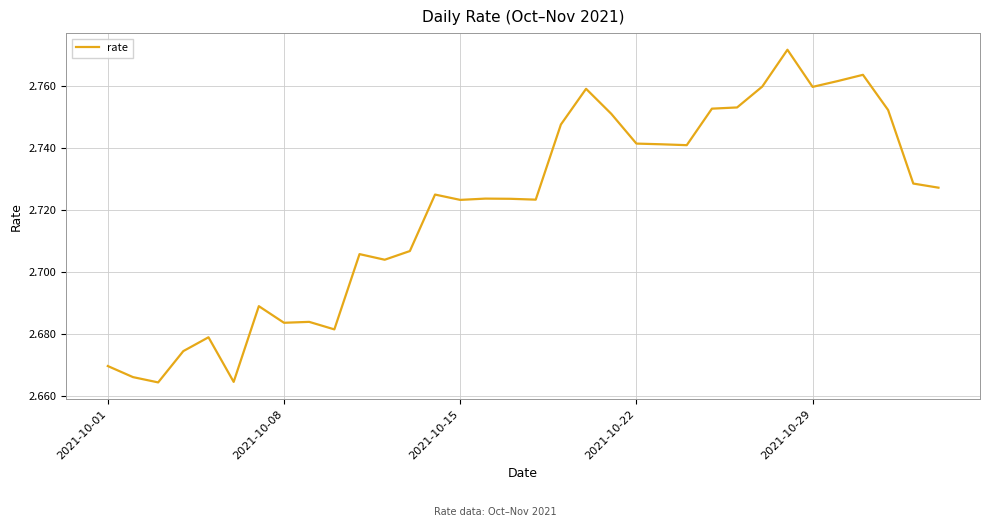

True or false: the data has more than 0 interior local peaks.

True